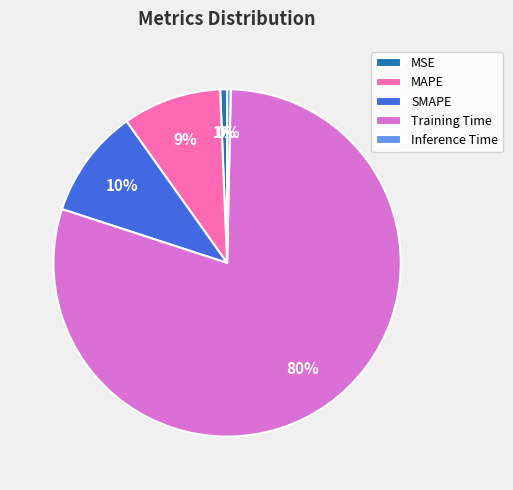

Which slice is the largest?

Training Time